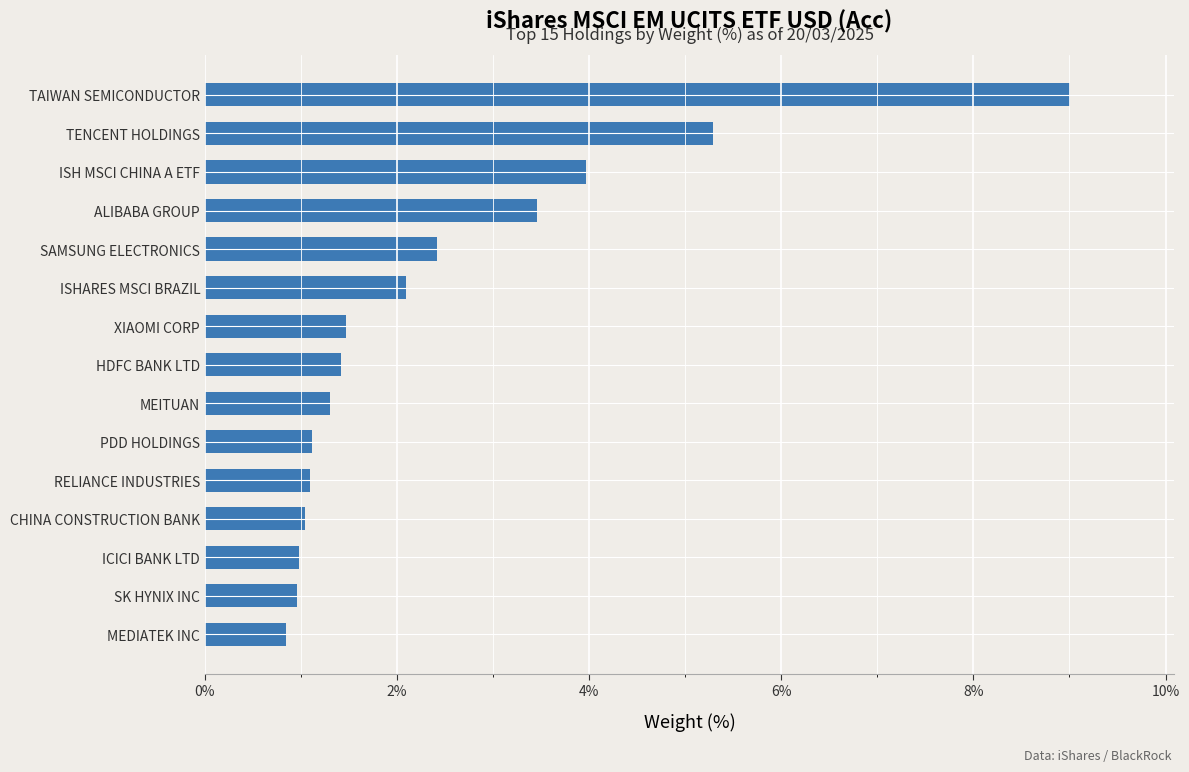

The chart shows a value of 3.4 at TAIWAN SEMICONDUCTOR. True or false?

False